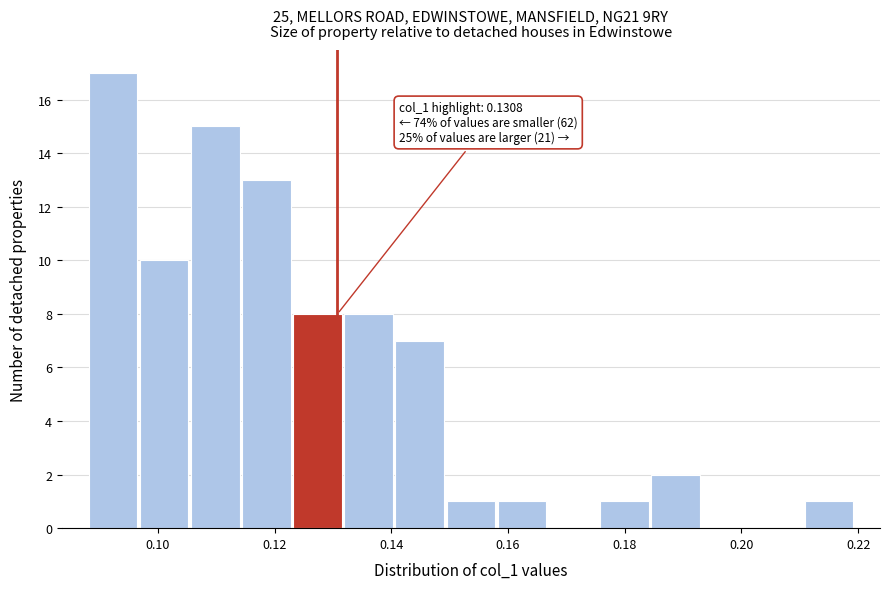

Over which range of the x-axis is the bar tallest?

0.088 to 0.096